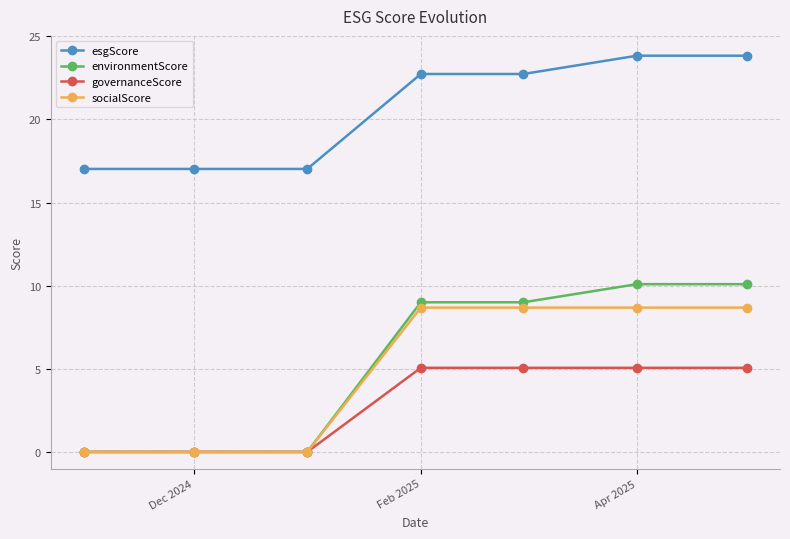

Which series has the largest total across all categories?

esgScore